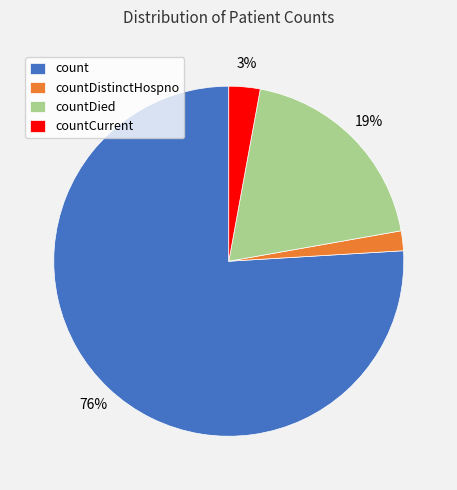

To the nearest percent, what is the difference between the largest and smallest slice percentages?

74%